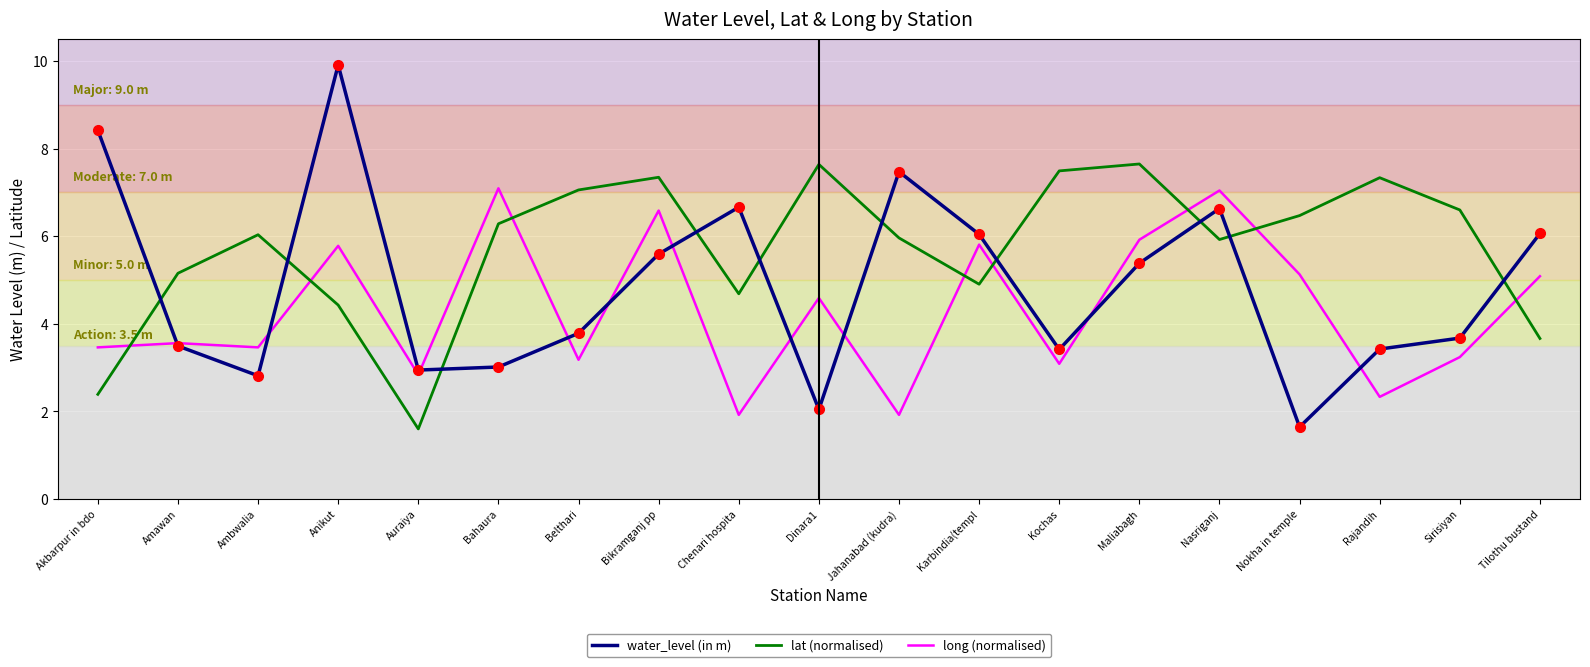

What position from the left is Bikramganj pp?

8